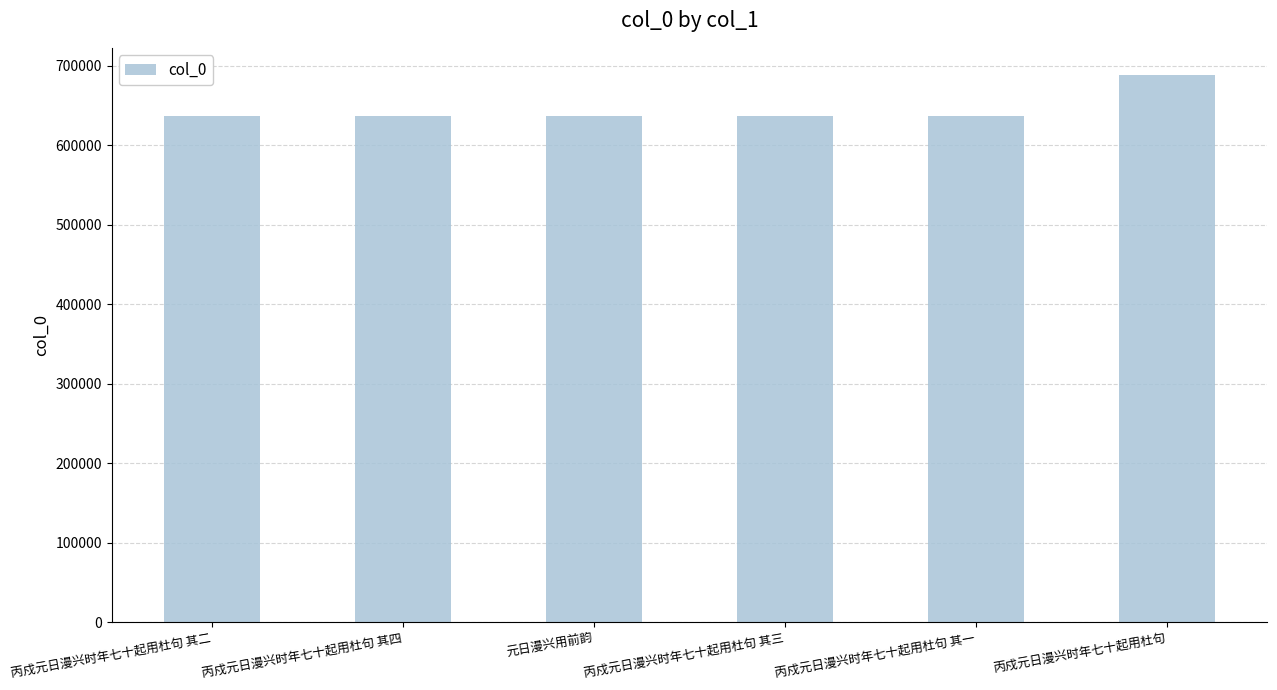

What is the value of the 2nd bar from the left?

636582